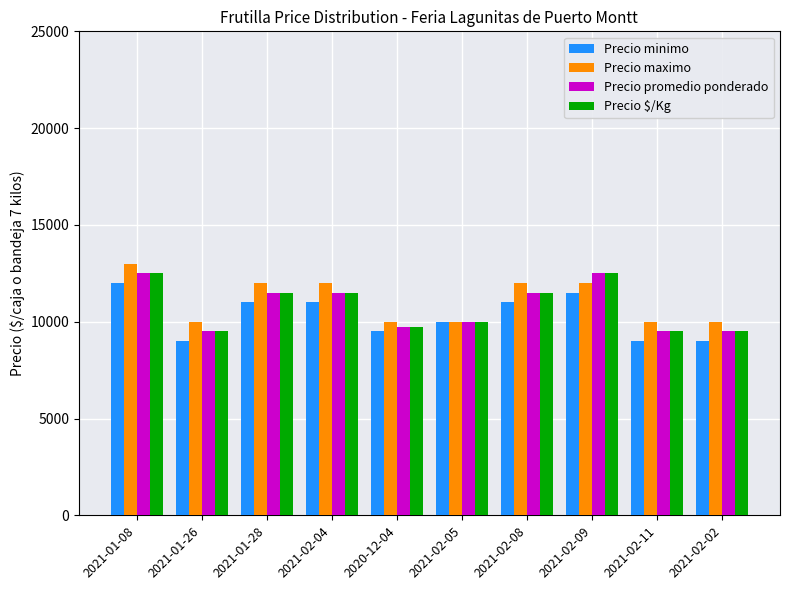

What is the spread (max minus min) of values at 2020-12-04?

500